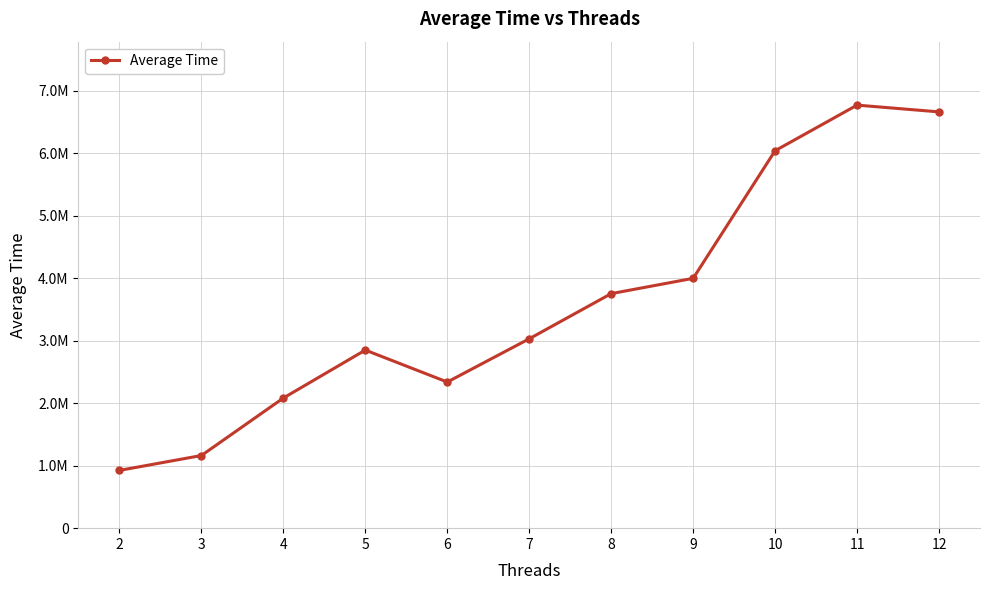

Is this an area chart (filled region under the line)?

No